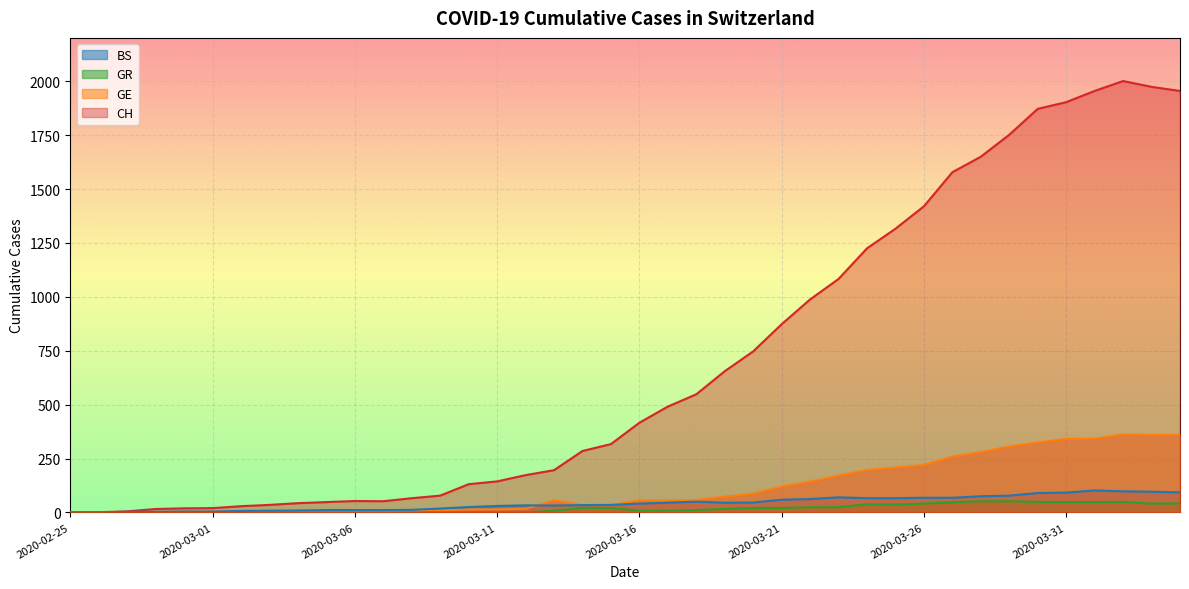

At which label does CH first exceed 416?

2020-03-17